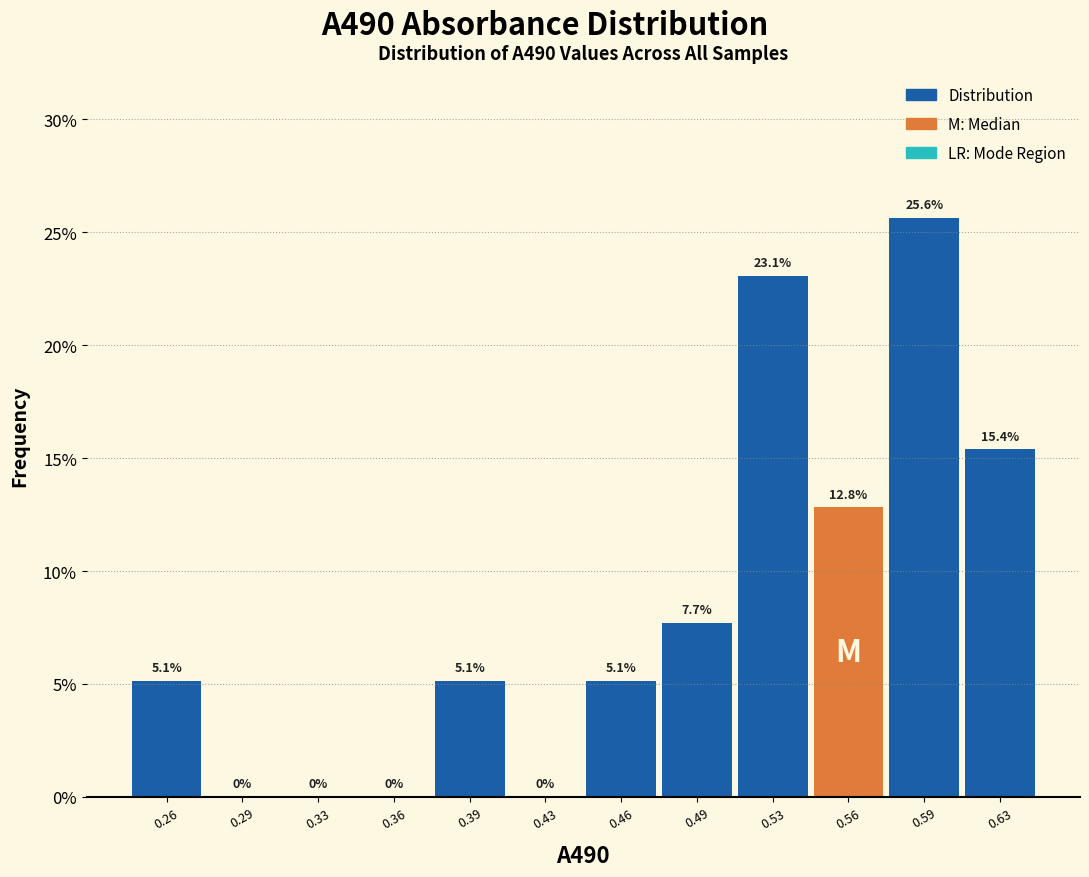

Reading left to right, what are all the values shown in this chart?

0.26=5.1	0.29=0.0	0.33=0.0	0.36=0.0	0.39=5.1	0.43=0.0	0.46=5.1	0.49=7.7	0.53=23.1	0.56=12.8	0.59=25.6	0.63=15.4